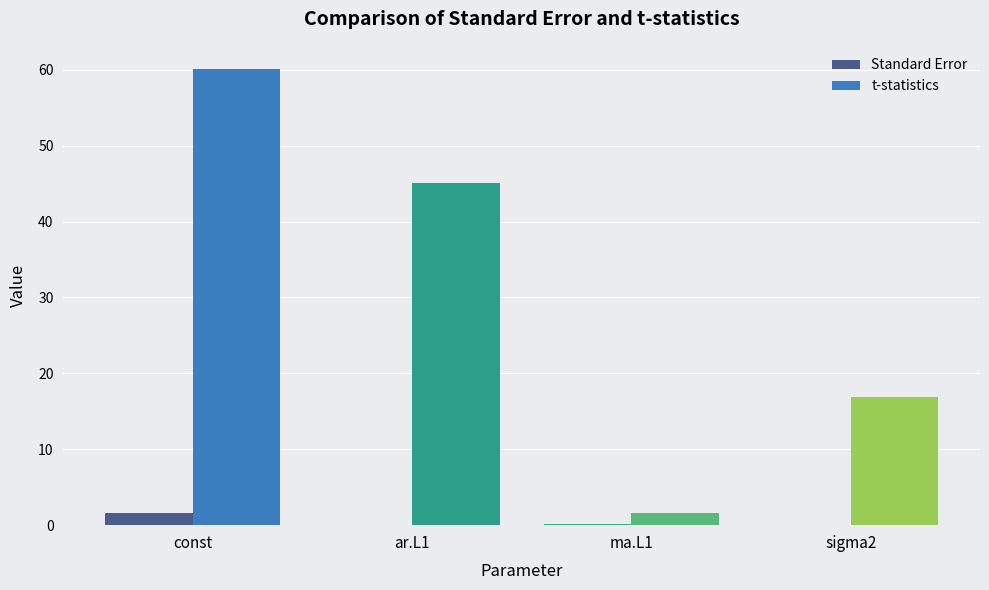

What is the average value of the t-statistics series?

30.9